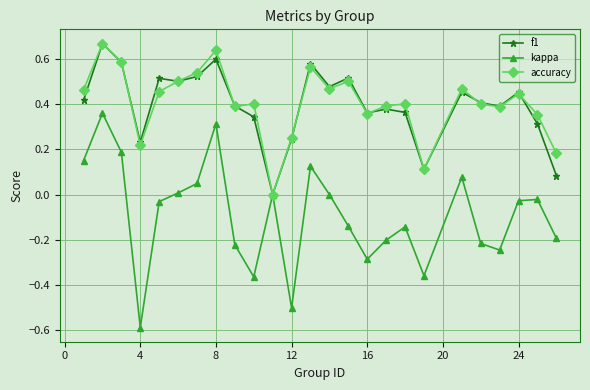

Which series has the widest spread of values?

kappa